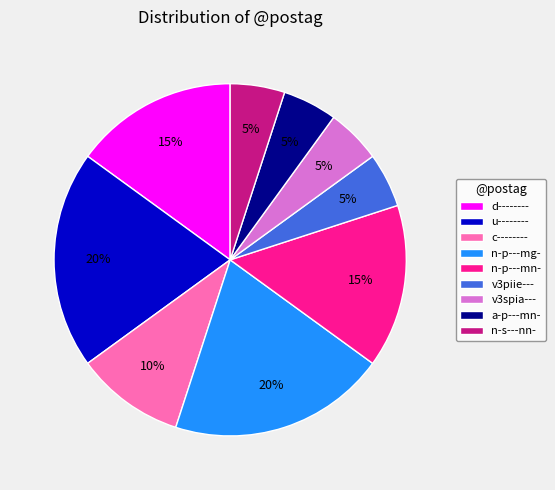

Does v3spia--- account for over 50% of the chart?

No